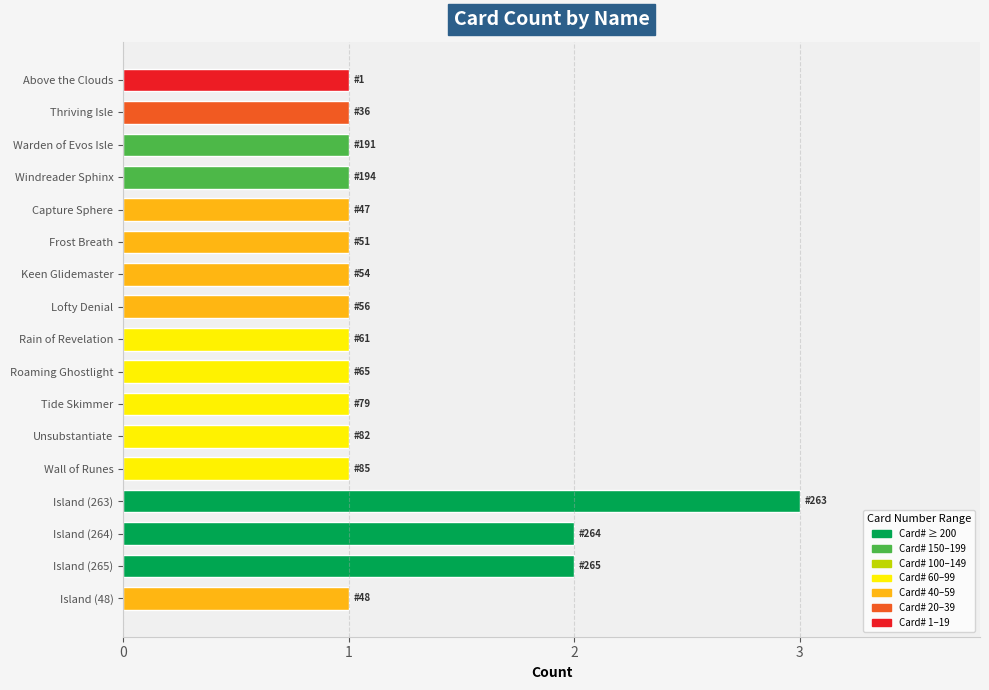

Reading top to bottom, what are all the values shown in this chart?

1	1	1	1	1	1	1	1	1	1	1	1	1	3	2	2	1